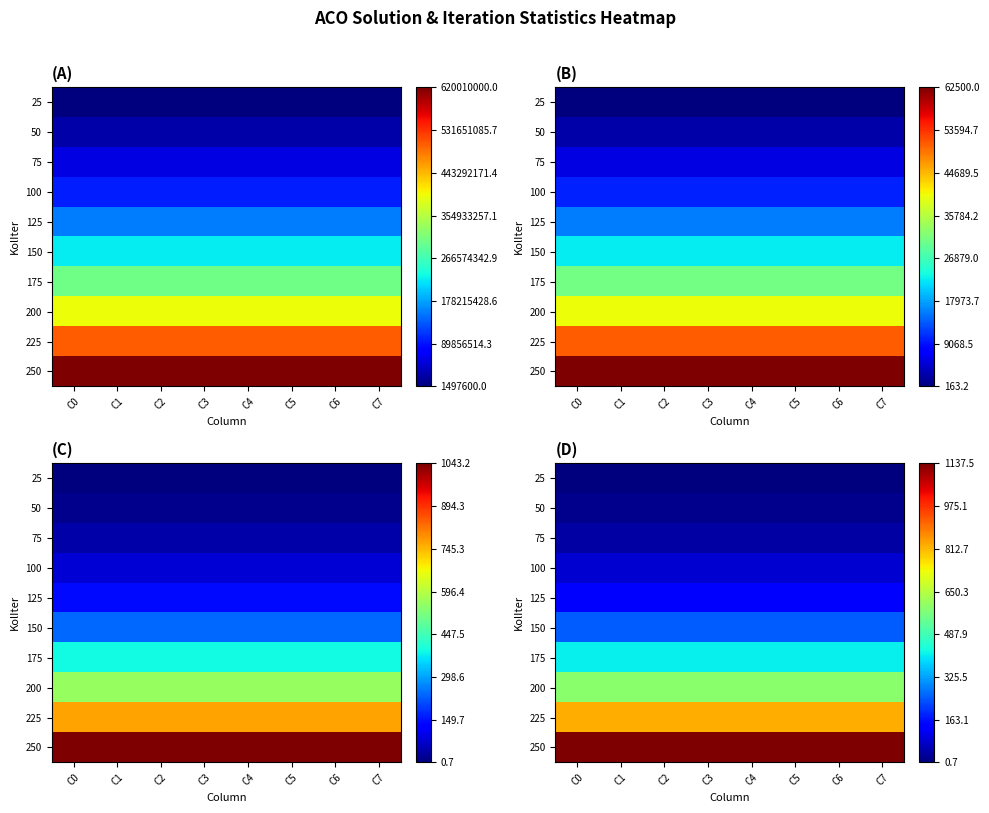

Read the 225 value at C2.

824.1